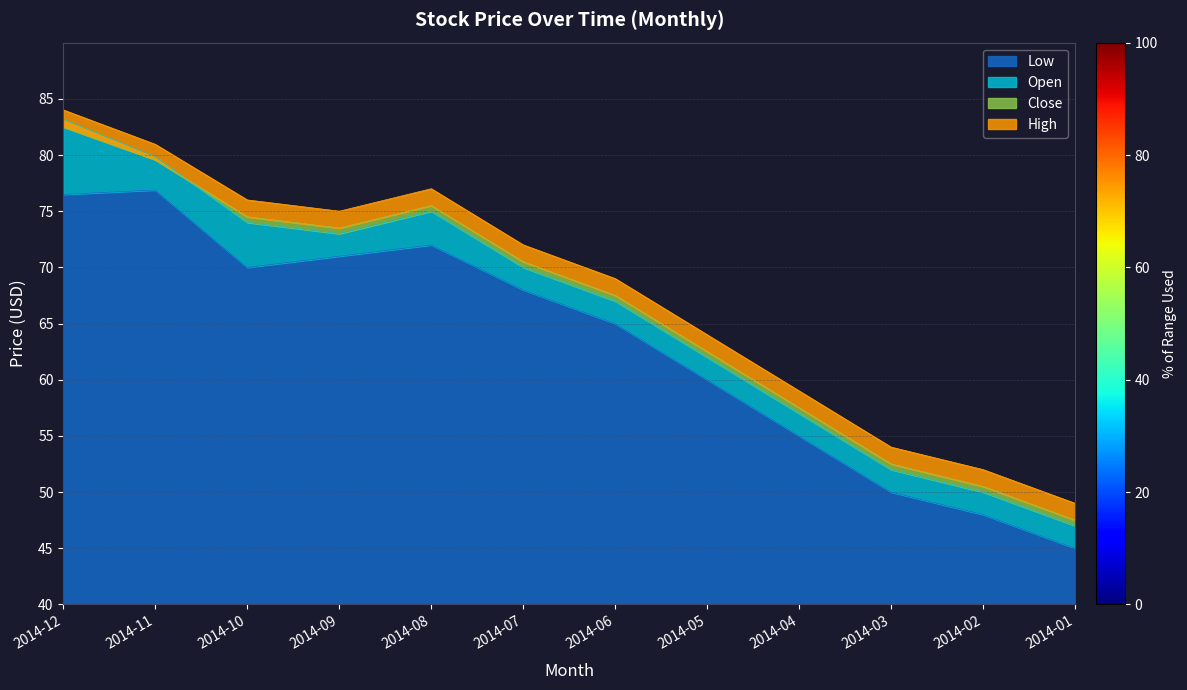

Is the value of Low at 2014-01 greater than the value of High at 2014-02?

No